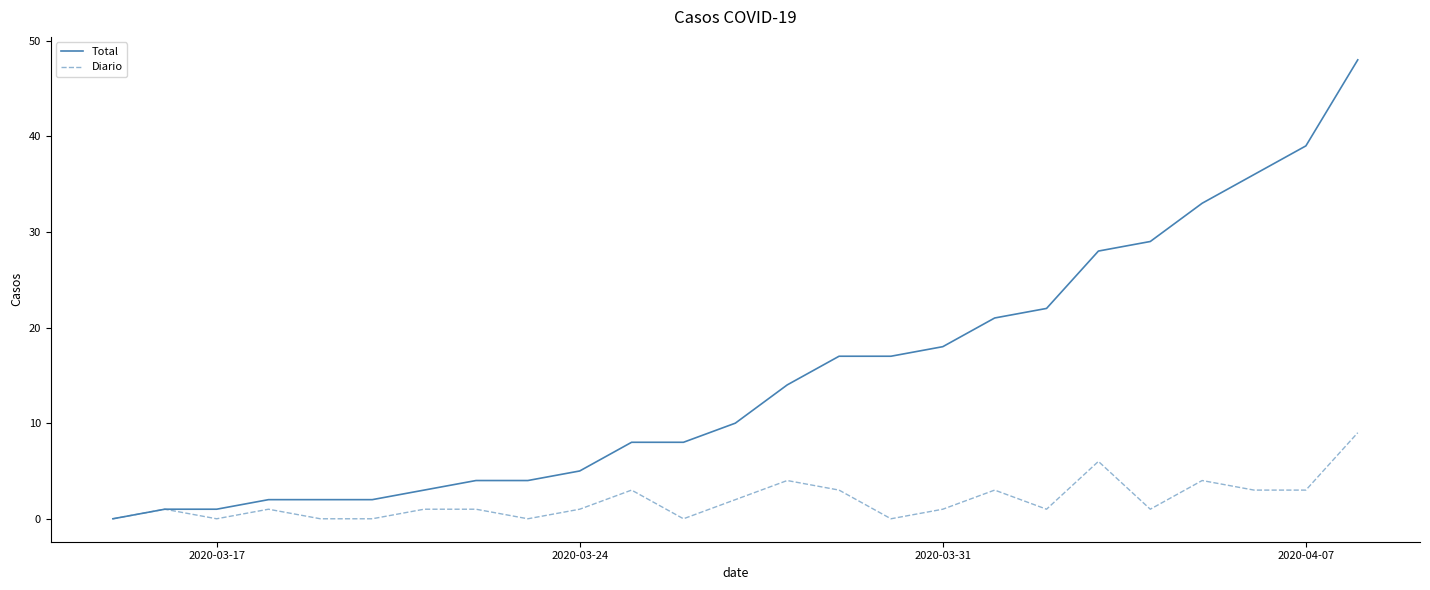

True or false: Diario has more than 0 points higher than both neighbors.

True